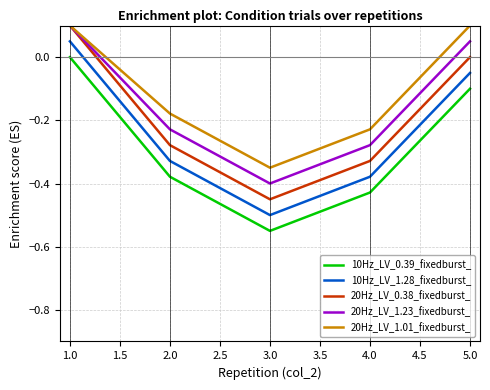

What is the total value across all series at 3.0?

-2.2